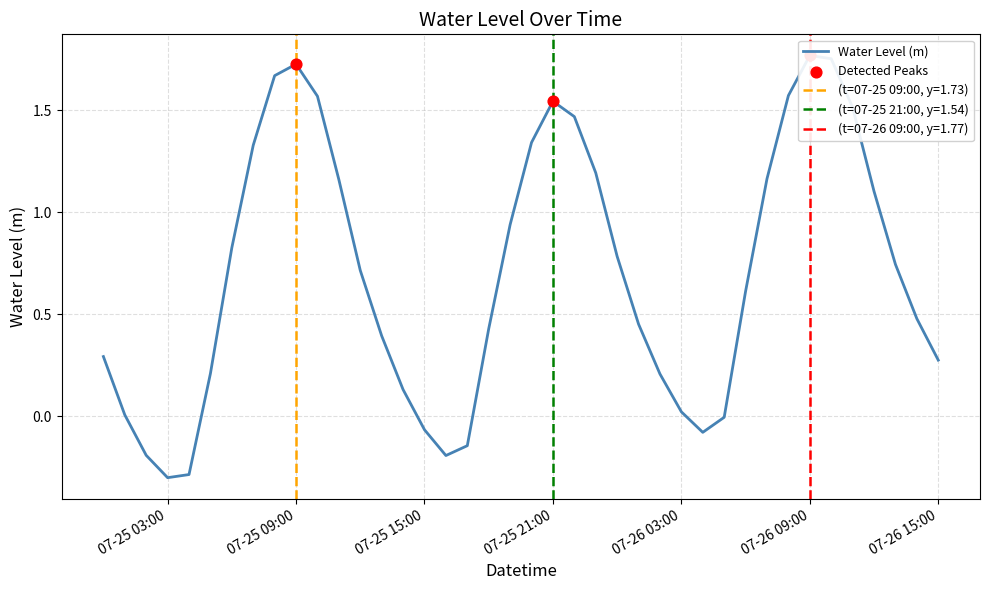

Between 2024-07-25 12:00:00 and 2024-07-25 17:00:00, which is larger?

2024-07-25 12:00:00